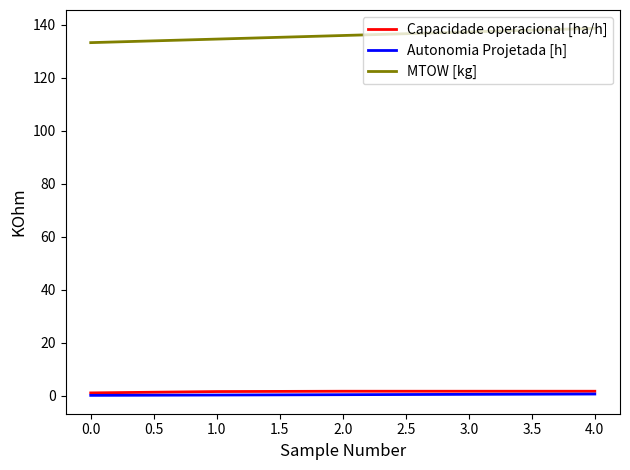

Which series has the largest total across all categories?

MTOW [kg]